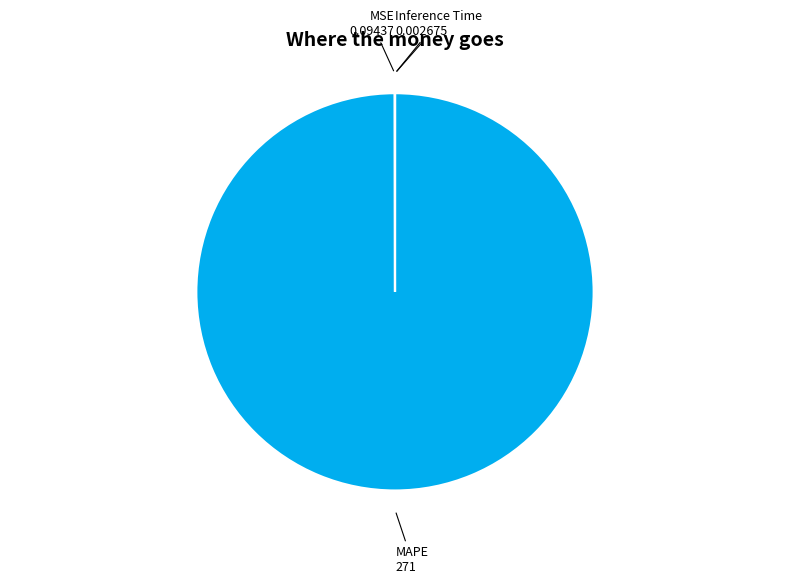

What is the largest slice in the pie chart?

MAPE